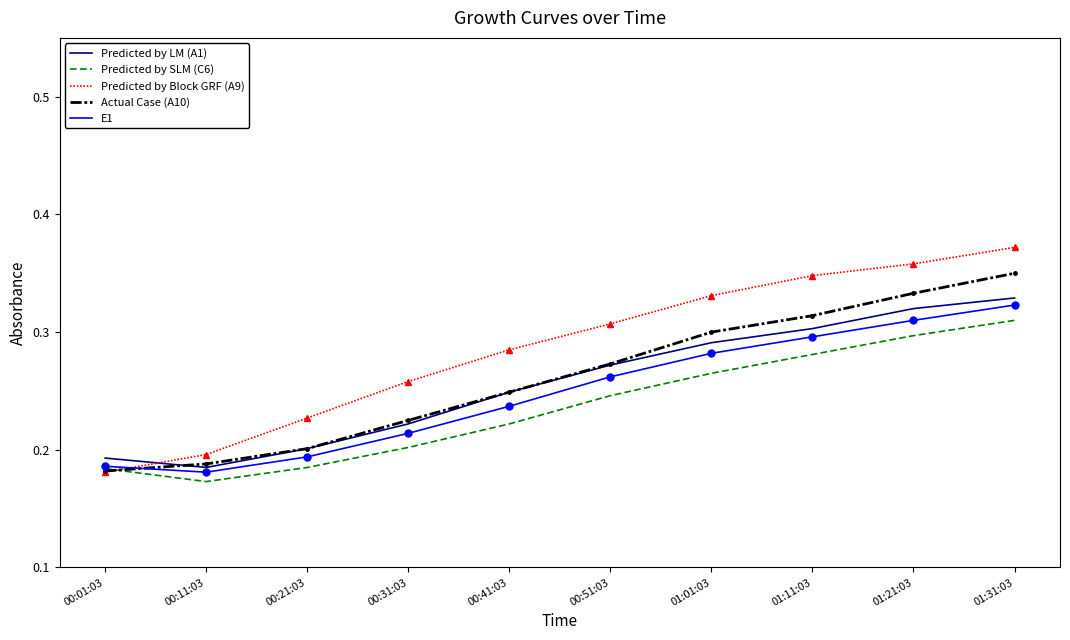

Which label corresponds to the largest value in the chart?

01:31:03